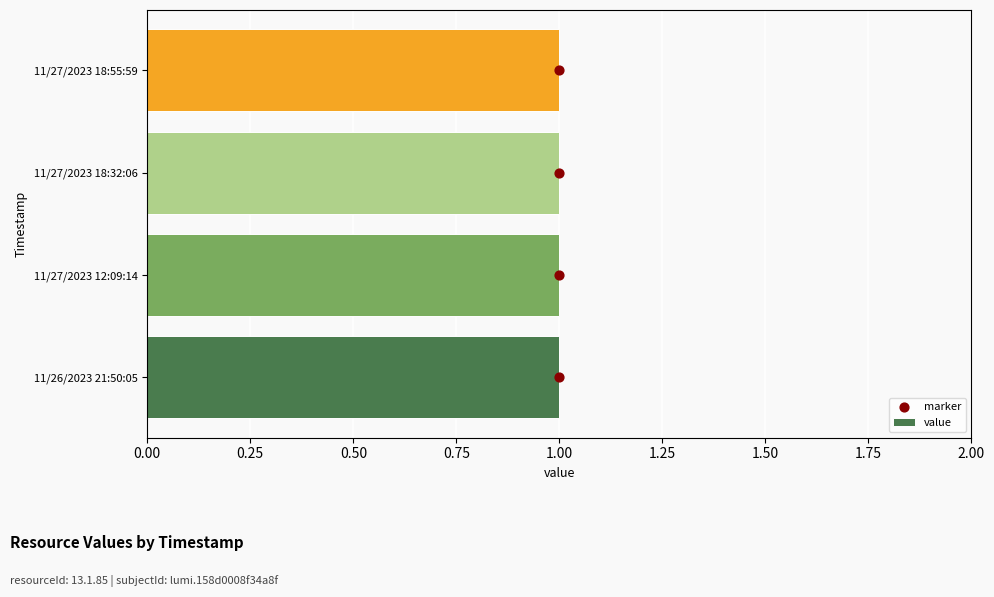

Is the value of marker at 0.25 greater than the value of value at 0.00?

Yes